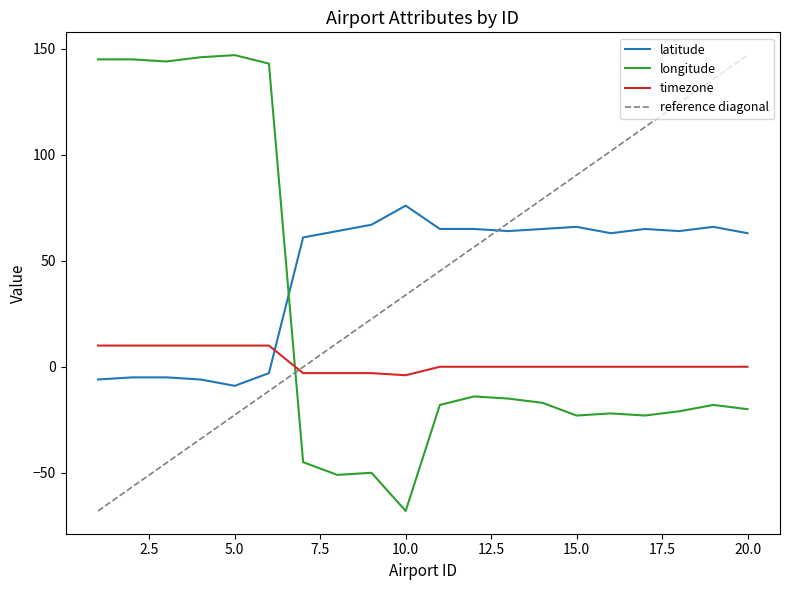

Which series has the widest spread of values?

longitude